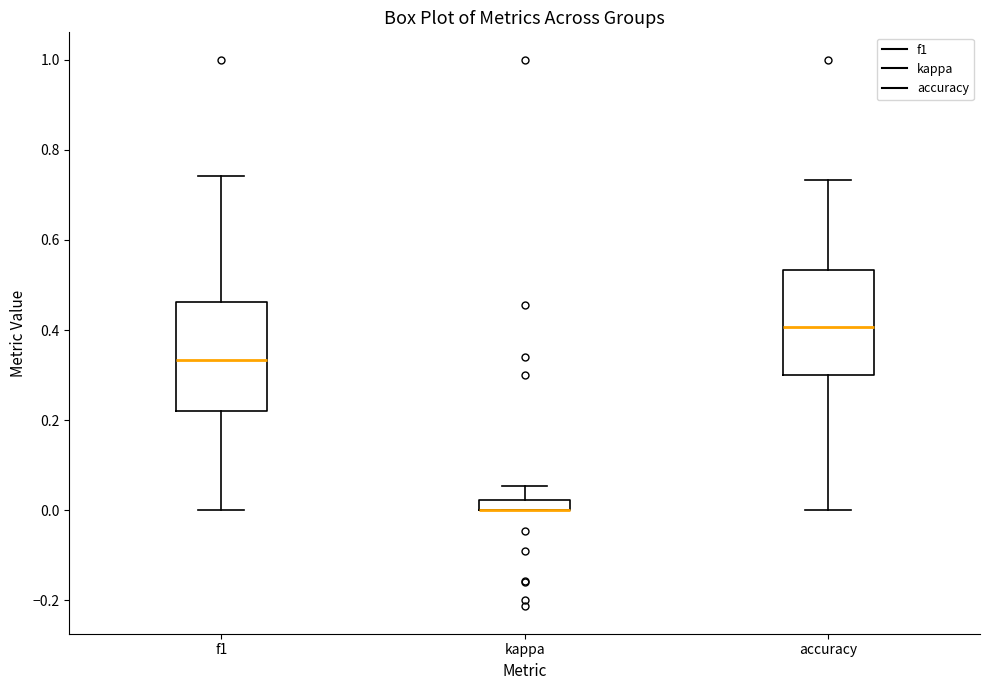

Where does the upper whisker of the box for kappa end on the y-axis? The values are not printed on the chart, so give them approximately, as read against the axis.

0.06